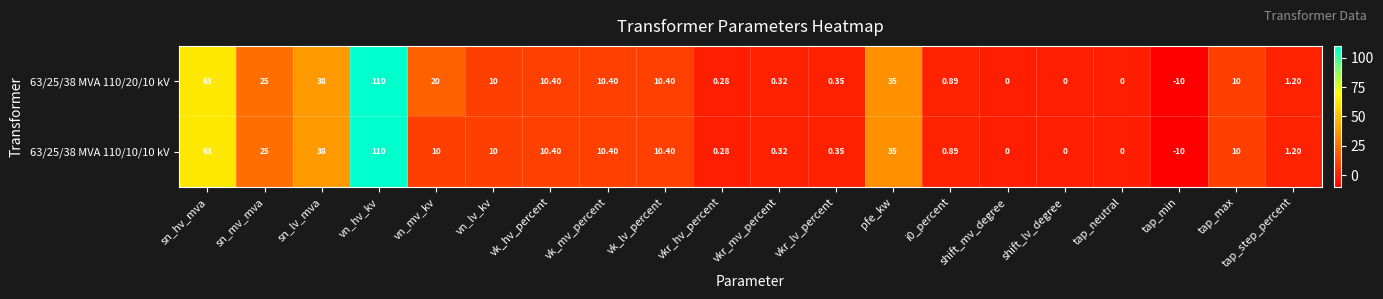

List the series in order of their overall mean, highest first.

63/25/38 MVA 110/20/10 kV, 63/25/38 MVA 110/10/10 kV